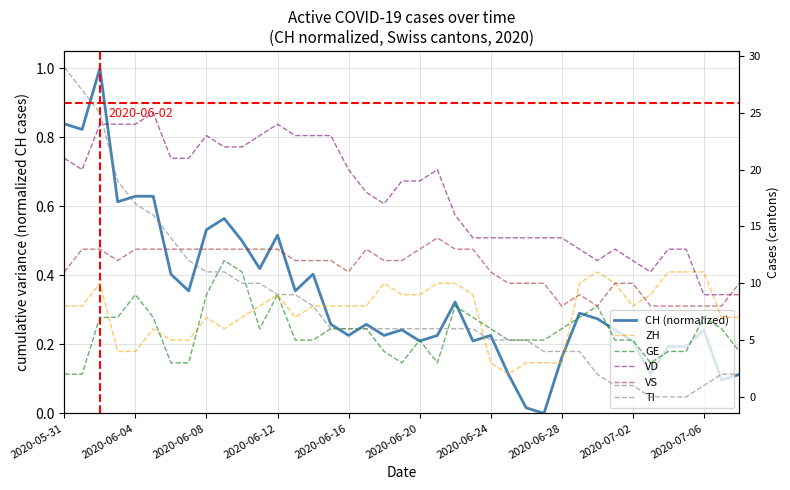

What is the total value across all series at 2020-07-02?

36.2